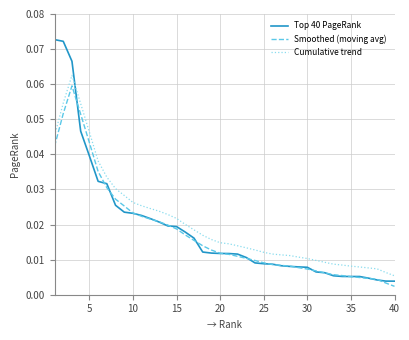

True or false: Cumulative trend and Smoothed (moving avg) intersect in this chart.

False